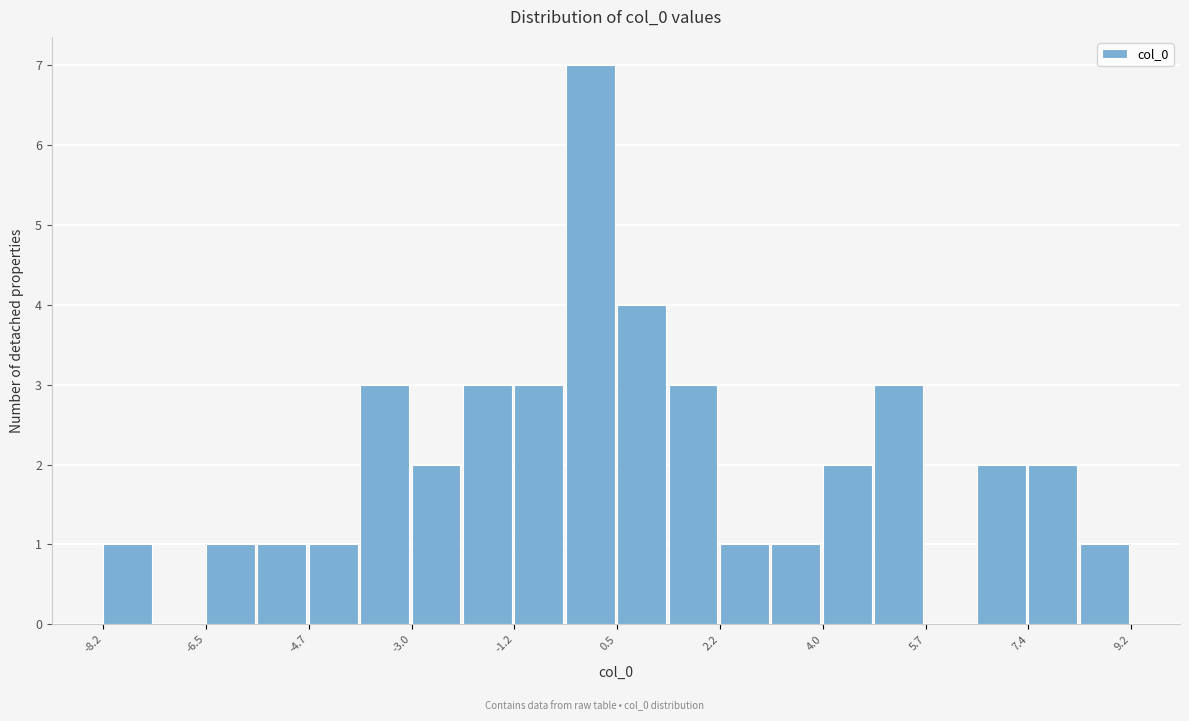

Reading left to right, list every bar in this chart as the range it spans on the x-axis followed by its height. Neither the bar edges nor the heights are printed on the chart, so give them approximately, as read against the axes.

-8.2 to -7.4: 1
-7.4 to -6.4: 0
-6.4 to -5.6: 1
-5.6 to -4.8: 1
-4.8 to -3.8: 1
-3.8 to -3.0: 3
-3.0 to -2.2: 2
-2.2 to -1.2: 3
-1.2 to -0.4: 3
-0.4 to 0.4: 7
0.4 to 1.4: 4
1.4 to 2.2: 3
2.2 to 3.0: 1
3.0 to 4.0: 1
4.0 to 4.8: 2
4.8 to 5.6: 3
5.6 to 6.6: 0
6.6 to 7.4: 2
7.4 to 8.2: 2
8.2 to 9.2: 1